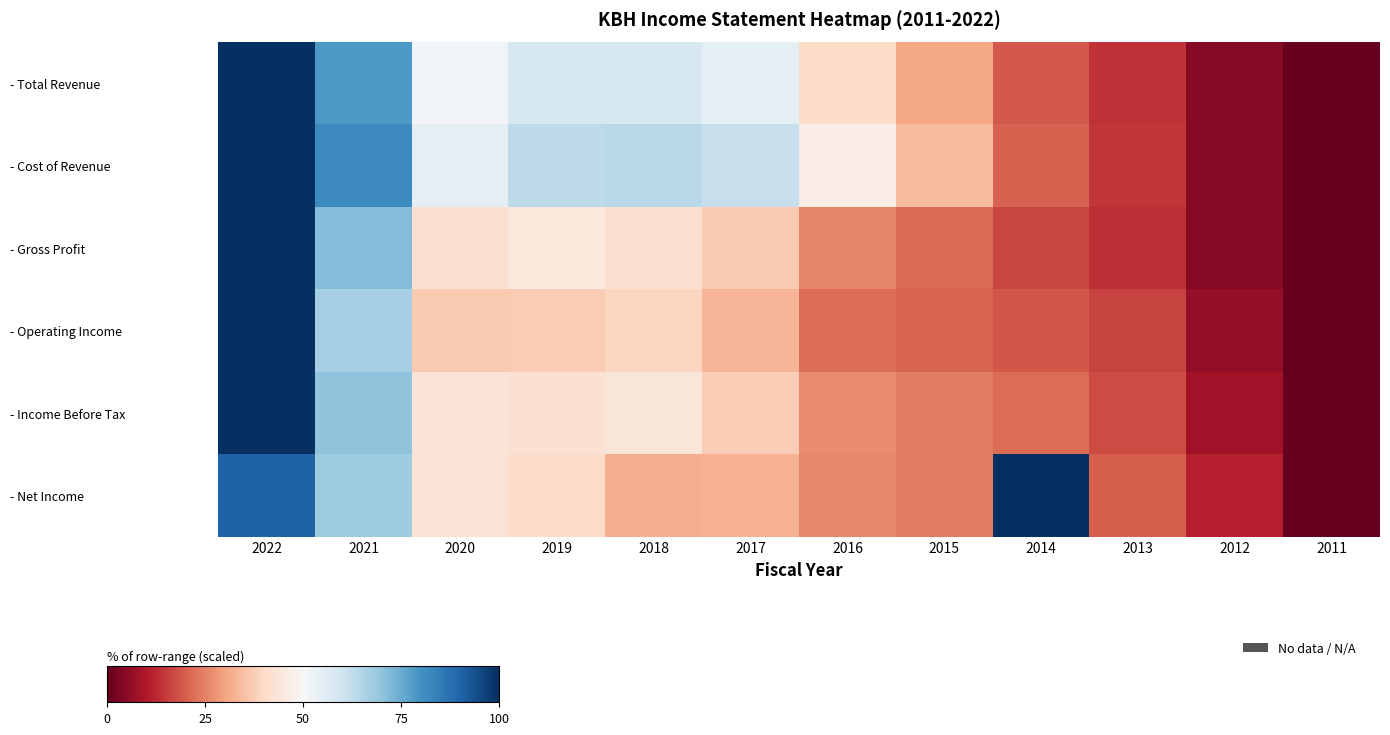

What is the greatest value displayed?

100.0